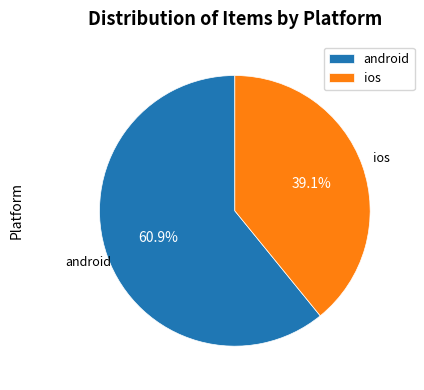

Which has a higher value, android or ios?

android